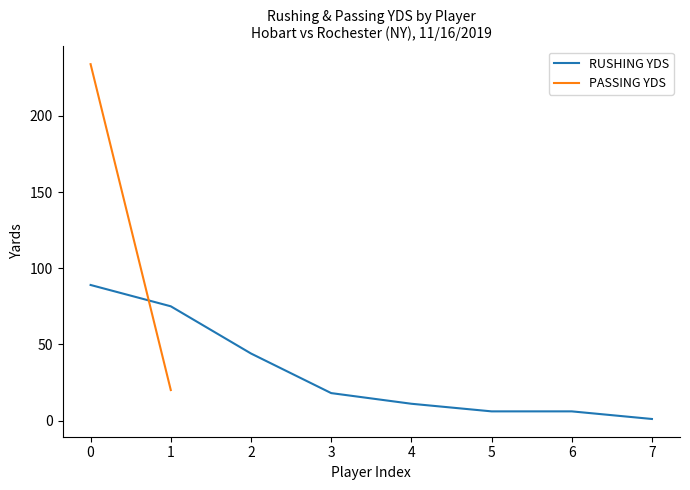

What is the highest value of the RUSHING YDS series?

89